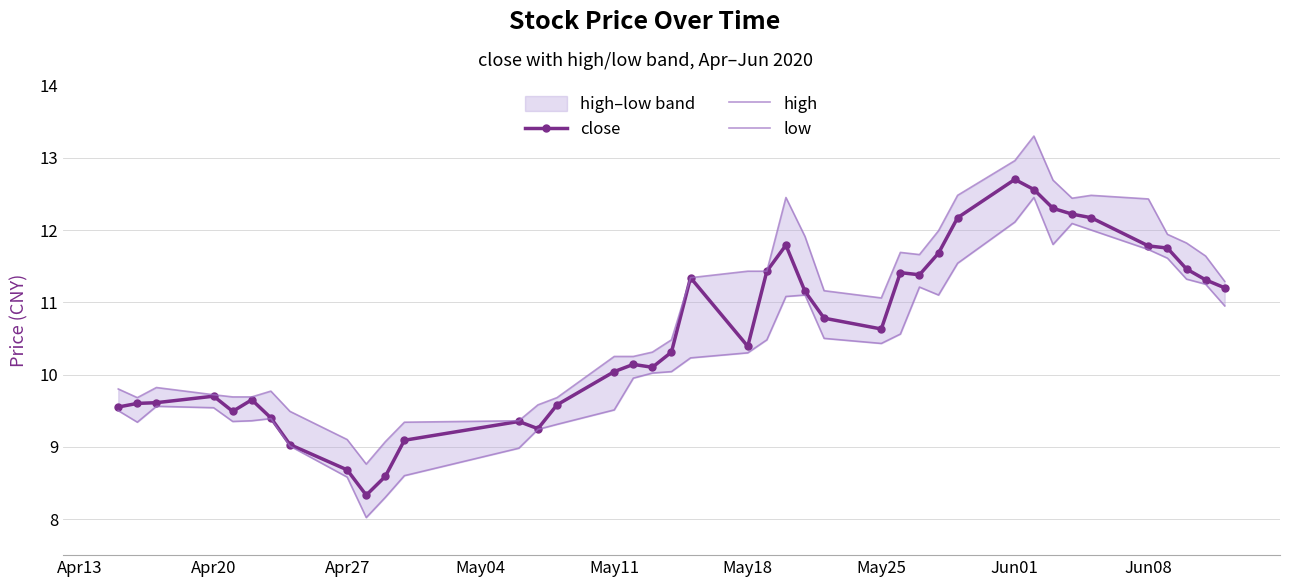

How many interior local valleys does the high series have?

5